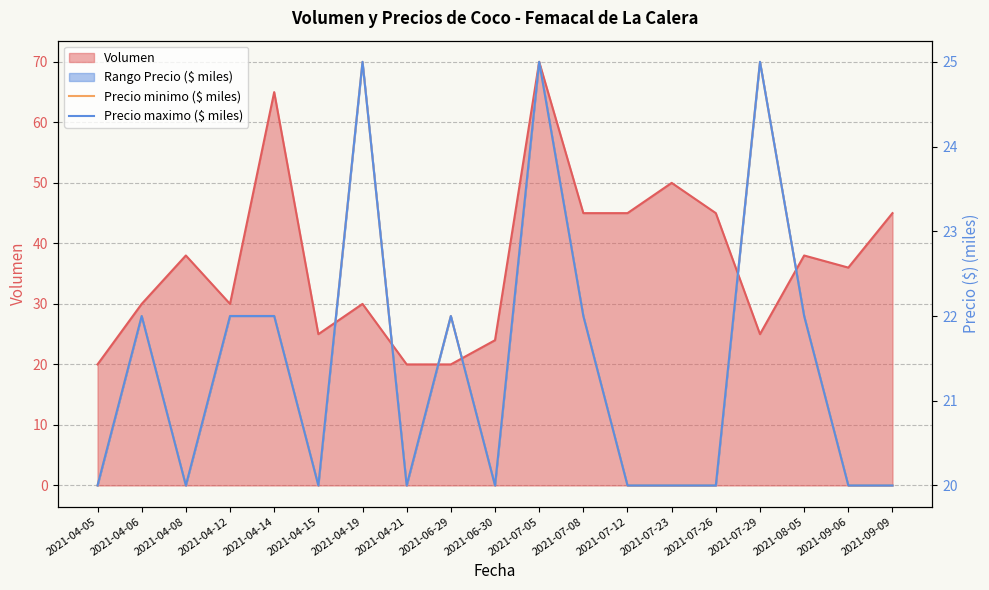

Which category has the highest value in the Precio minimo ($ miles) series?

2021-04-19